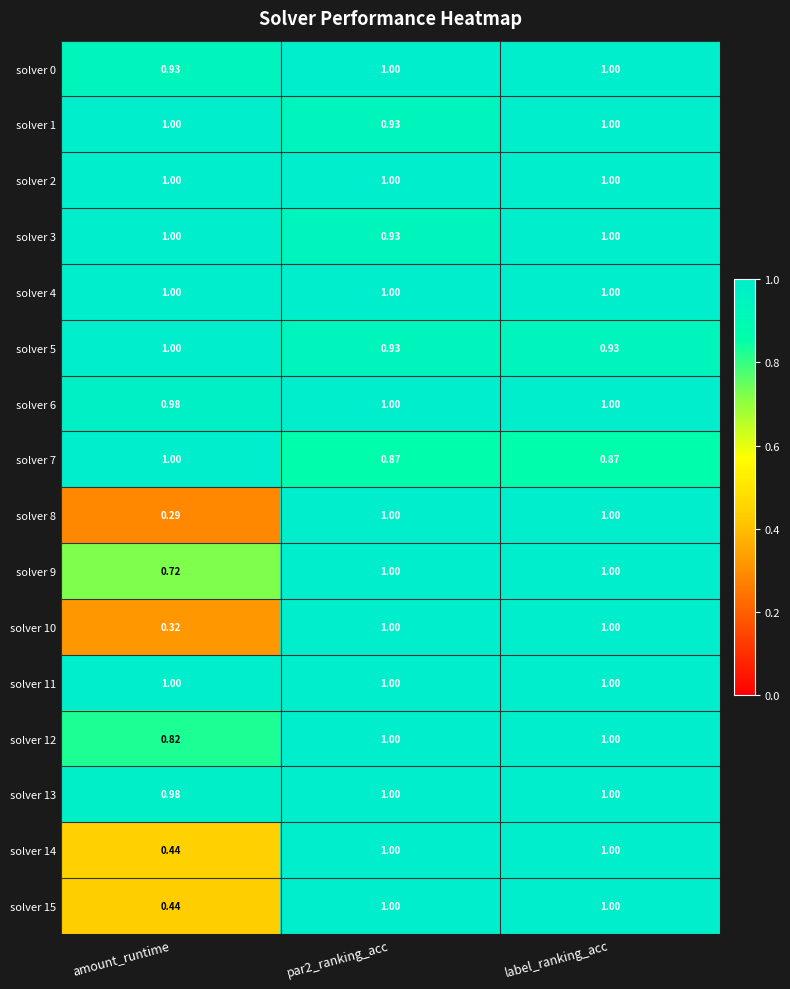

Which label corresponds to the smallest value in the chart?

amount_runtime